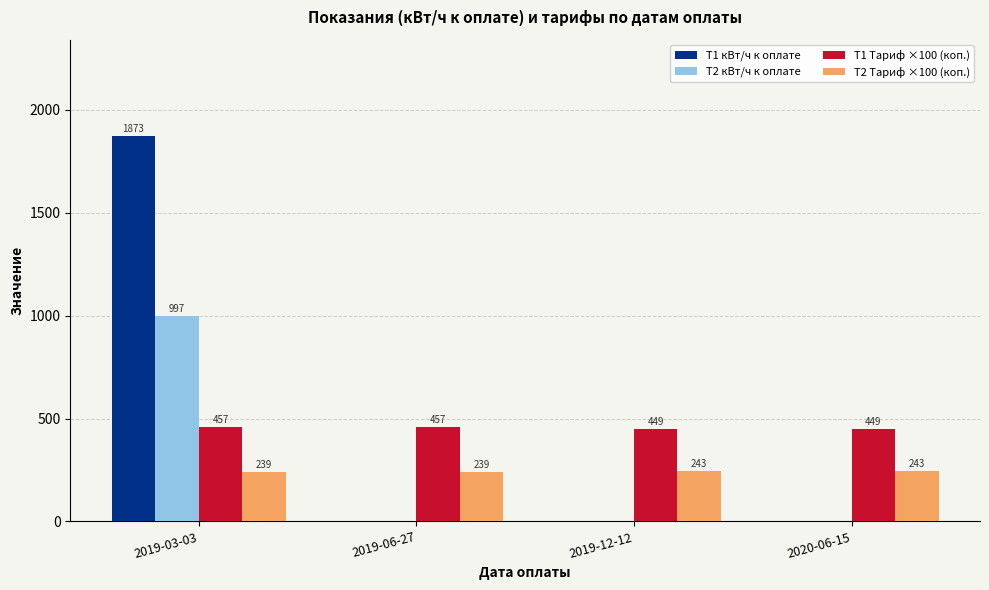

What is the spread (max minus min) of values at 2019-03-03?

1634.0